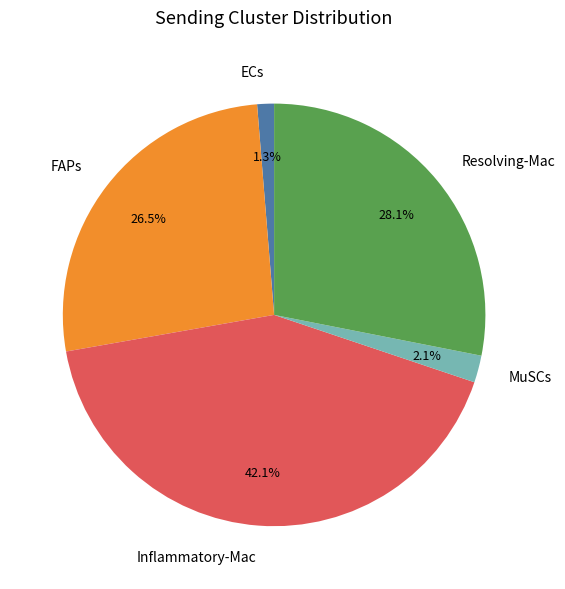

To the nearest percent, what is the difference between the Inflammatory-Mac and Resolving-Mac slice percentages?

14%